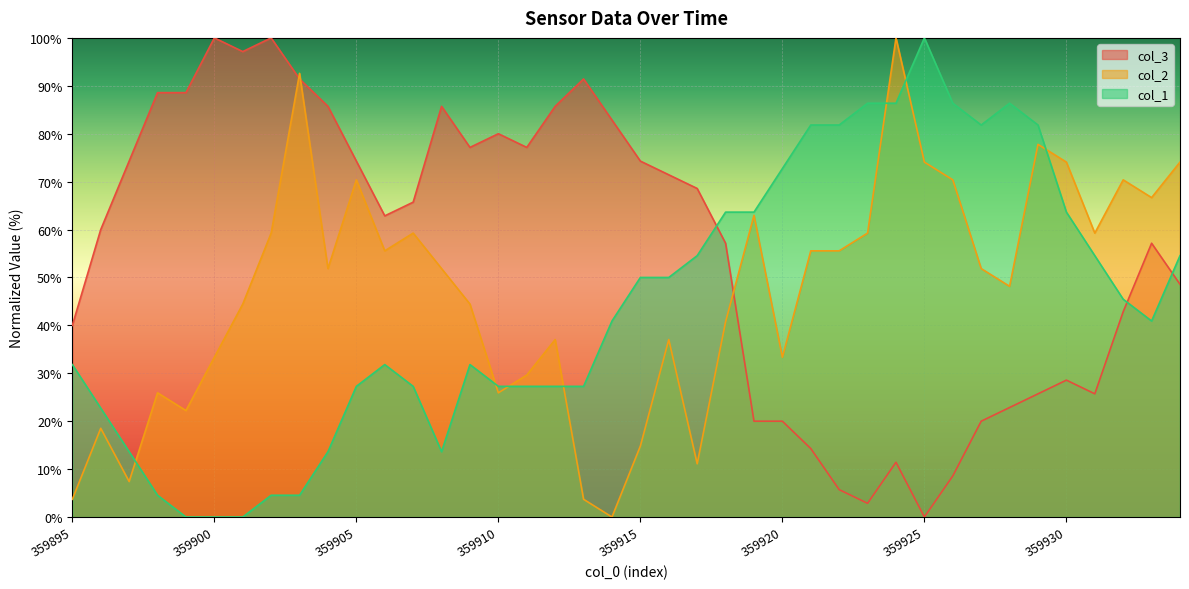

Between 359899 and 359900, which is larger?

359899